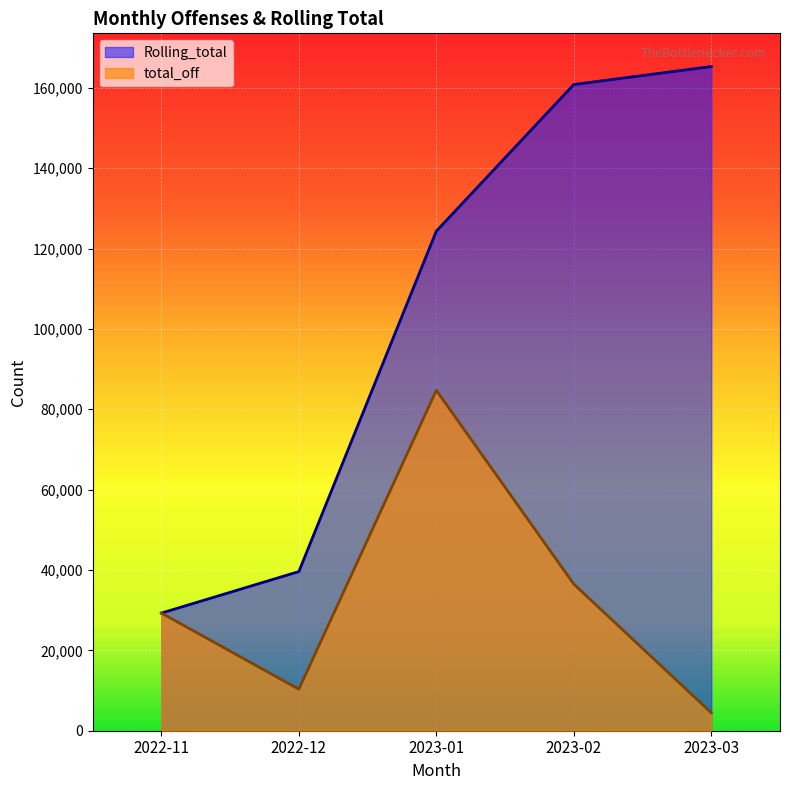

What position from the right is 2022-12?

4